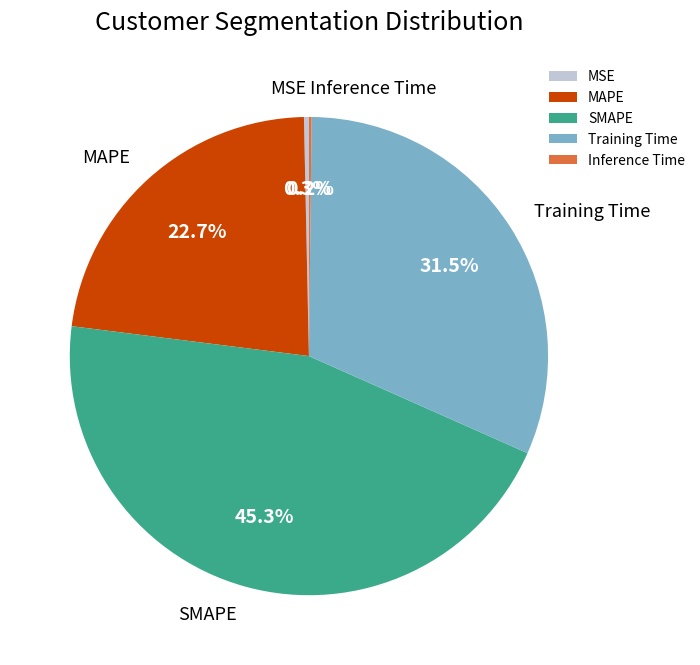

Is there any slice that represents more than half of the pie?

No